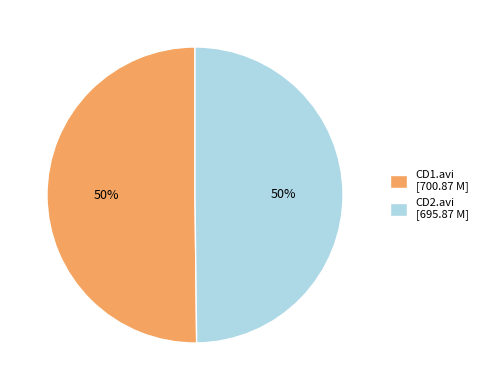

What is the ratio of the value at CD1.avi [700.87 M] to the value at CD2.avi [695.87 M]?

1.0